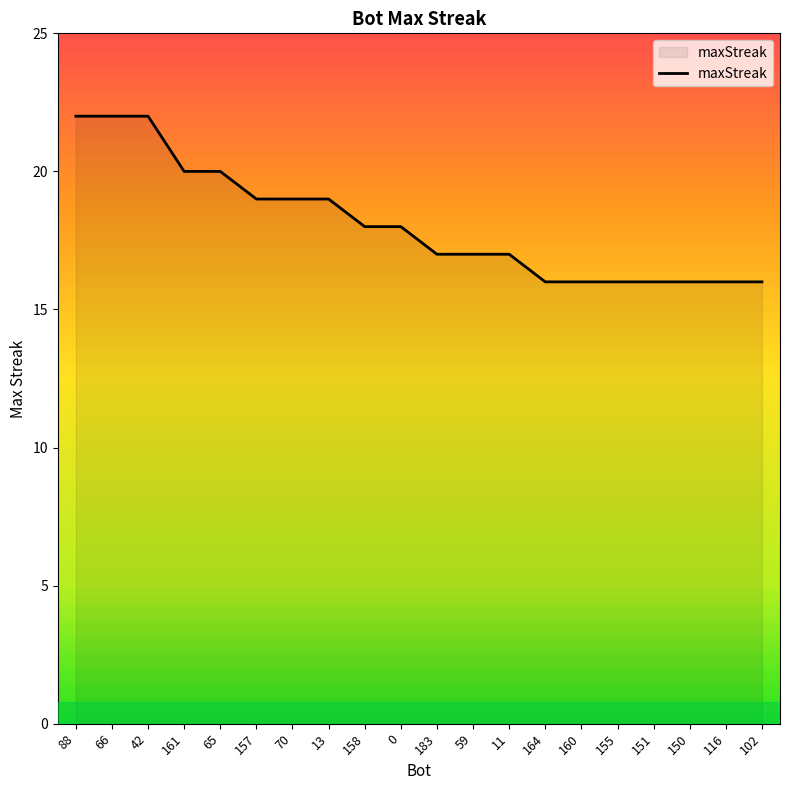

What is the change in value from 88 to 0?

-4